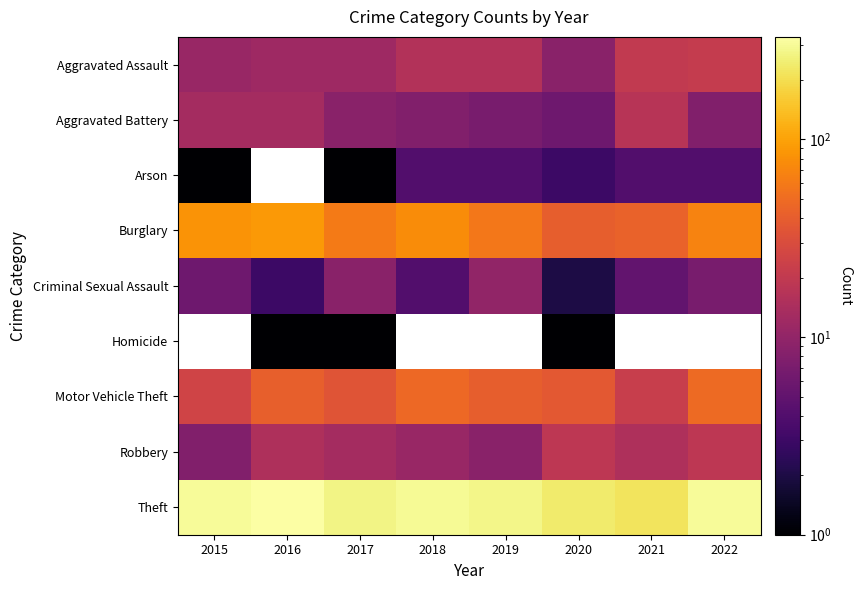

What is the approximate value of Arson at 2021?

4.0